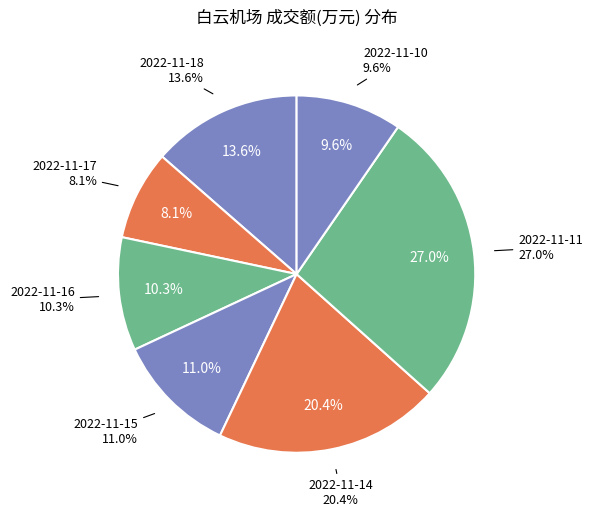

Between 2022-11-17 and 2022-11-16, which is larger?

2022-11-16